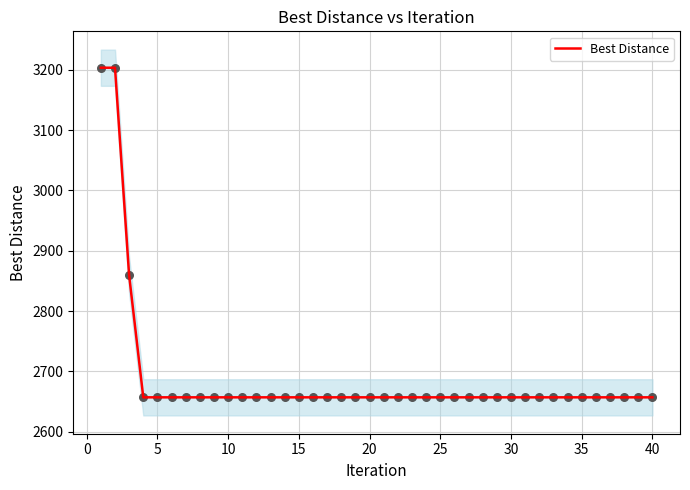

What is the highest value of the Best Distance series?

3203.2